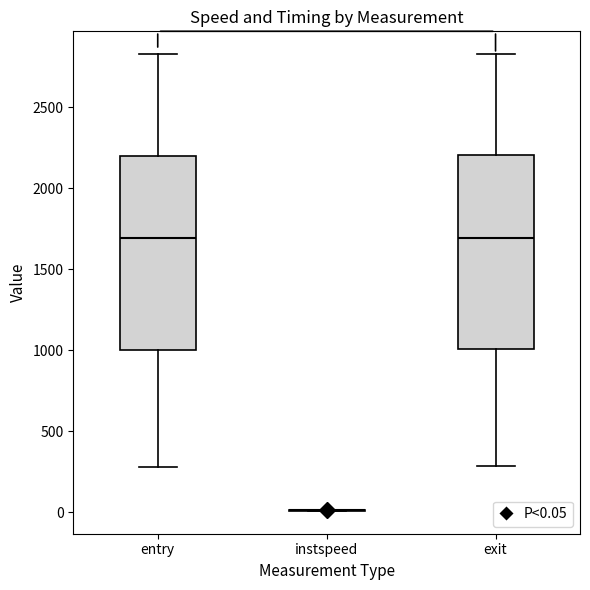

Where does the upper whisker of the box for entry end on the y-axis? The values are not printed on the chart, so give them approximately, as read against the axis.

2850